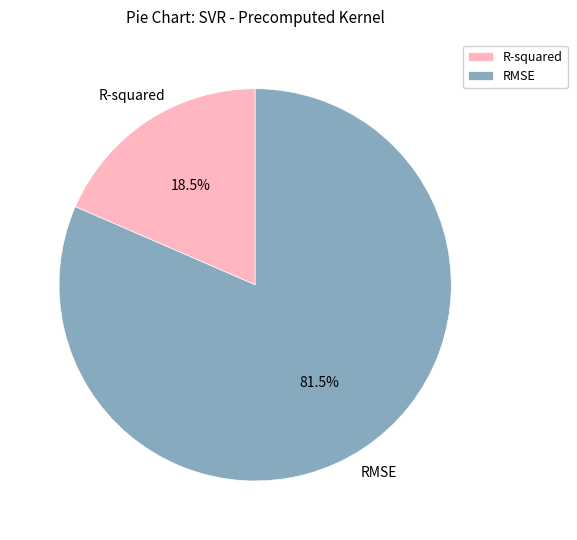

What percentage do R-squared and RMSE together represent?

100.0%